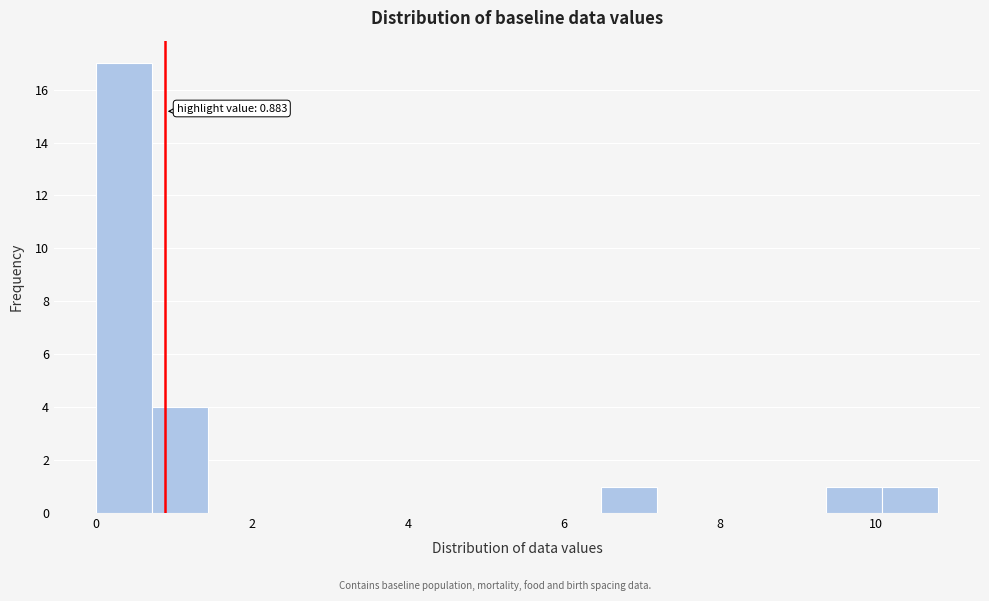

Around what value on the x-axis is the tallest bar? Give the approximate position of its centre, as read against the axis.

0.4